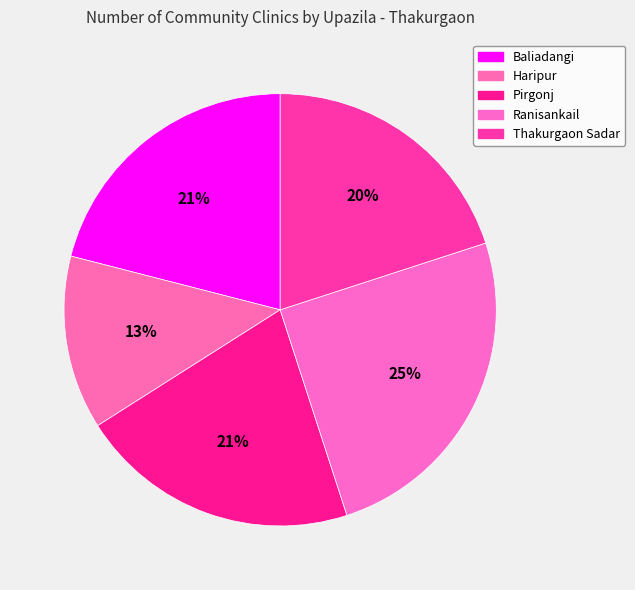

Do Pirgonj and Ranisankail together represent more than half of the pie?

No